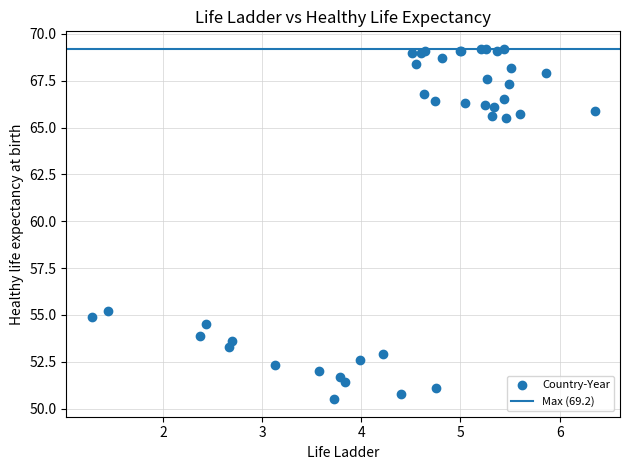

What Y value in the scatter plot is closest to 59?

55.2